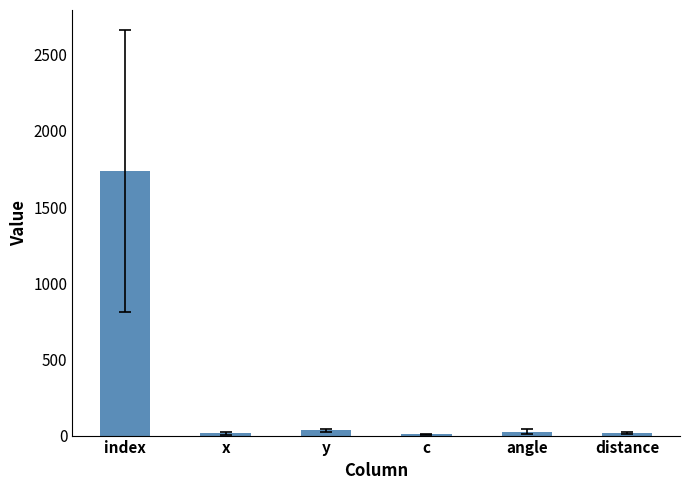

What is the greatest value displayed?

1735.5